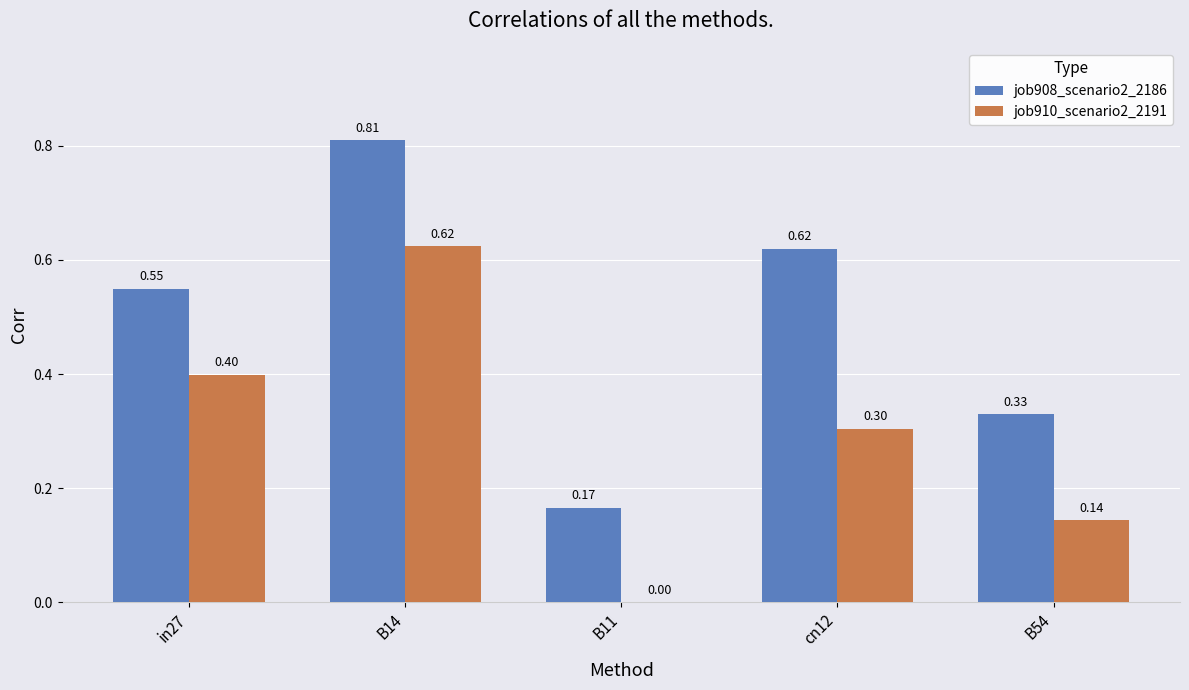

At which category is the sum across all series the highest?

B14